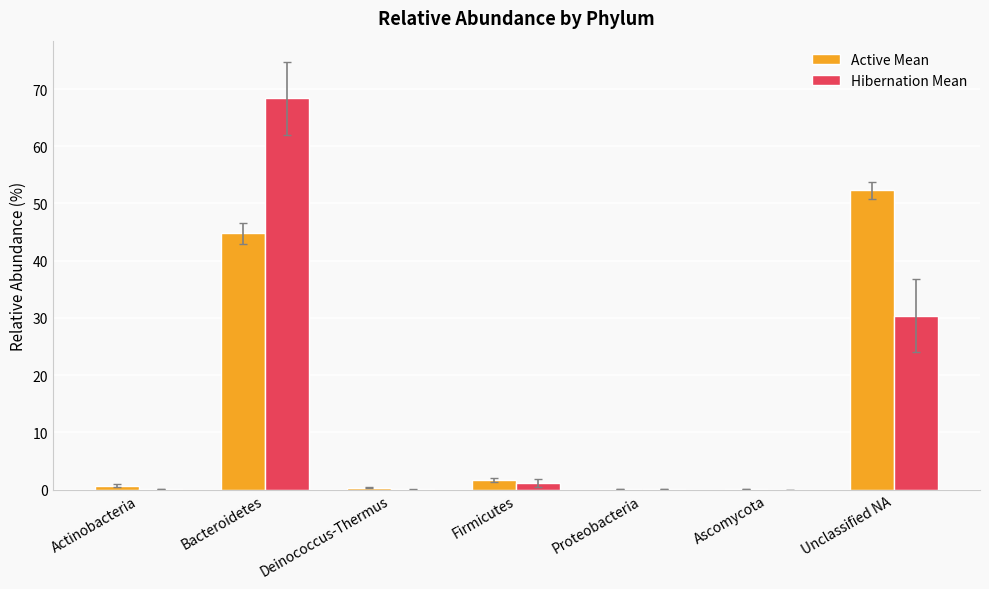

What is the greatest value displayed?

68.4